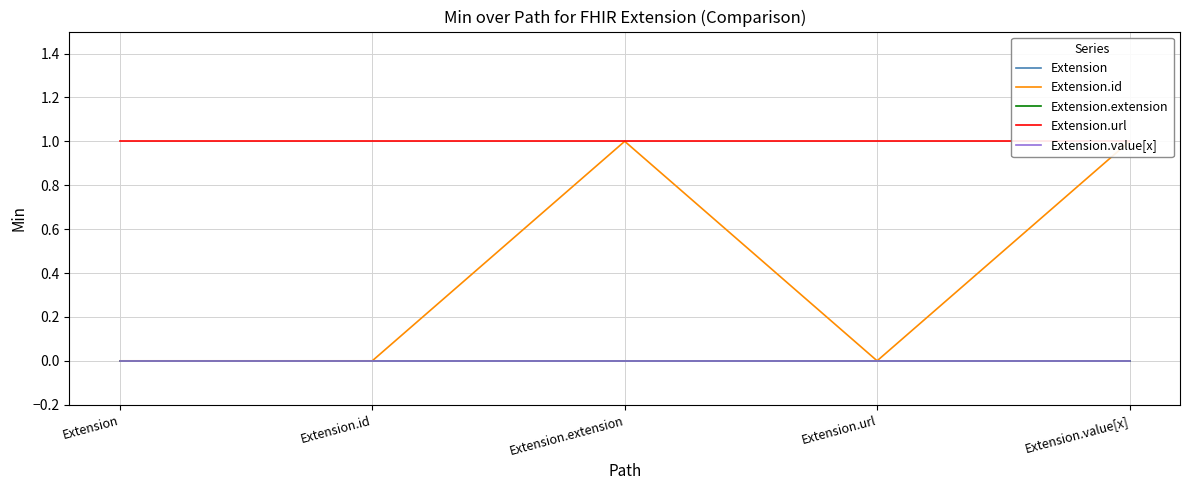

How many series are shown in this chart?

5